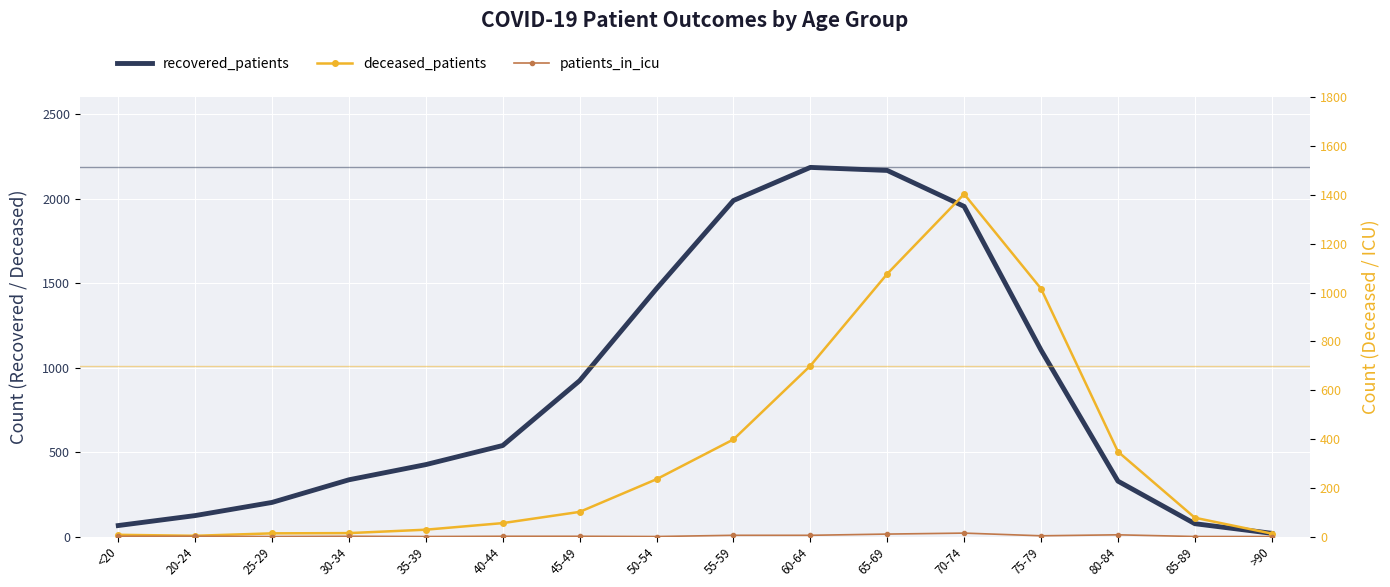

What is the spread (max minus min) of values at 30-34?

335